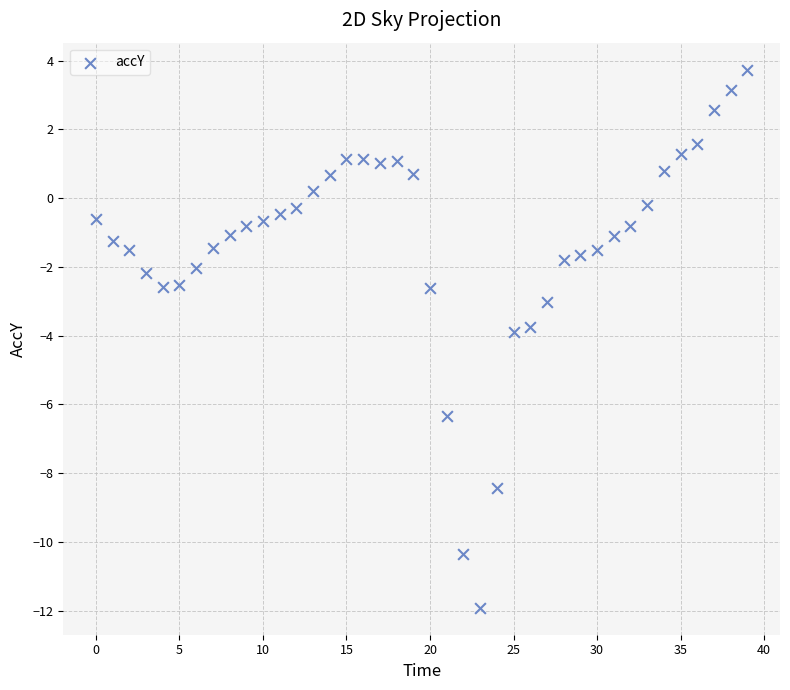

What is the range of Y values (max minus min)?

15.7